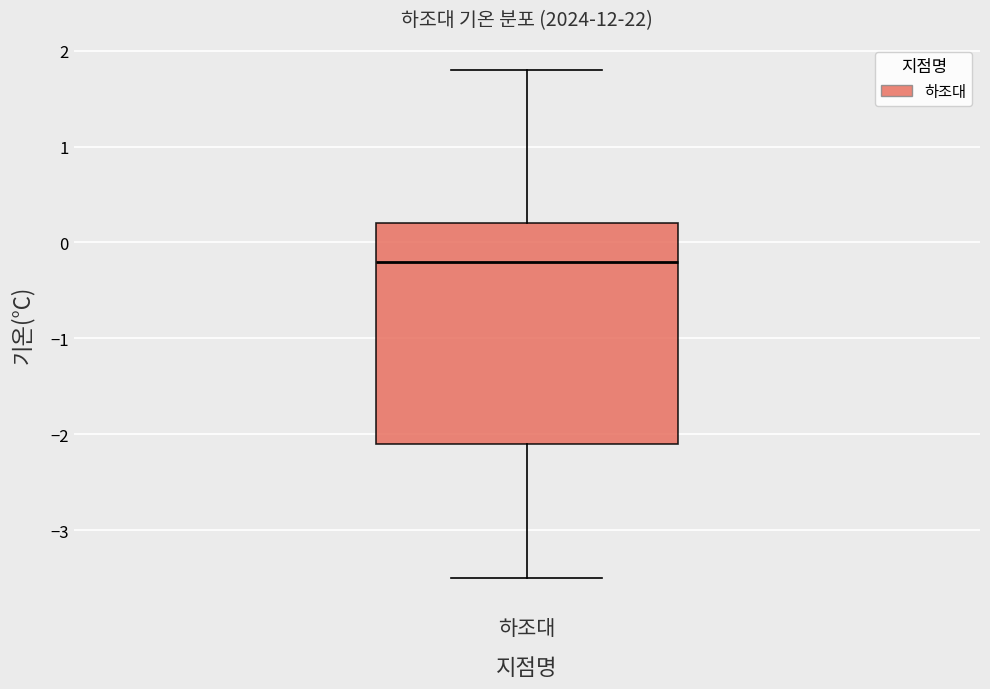

Transcribe this box plot: give where the median line is, the range the box spans, and where the two whiskers end, as read against the y-axis. The values are not printed on the chart, so give them approximately, as read against the axis.

median -0.2, box -2.1 to 0.2, whiskers -3.5 to 1.8